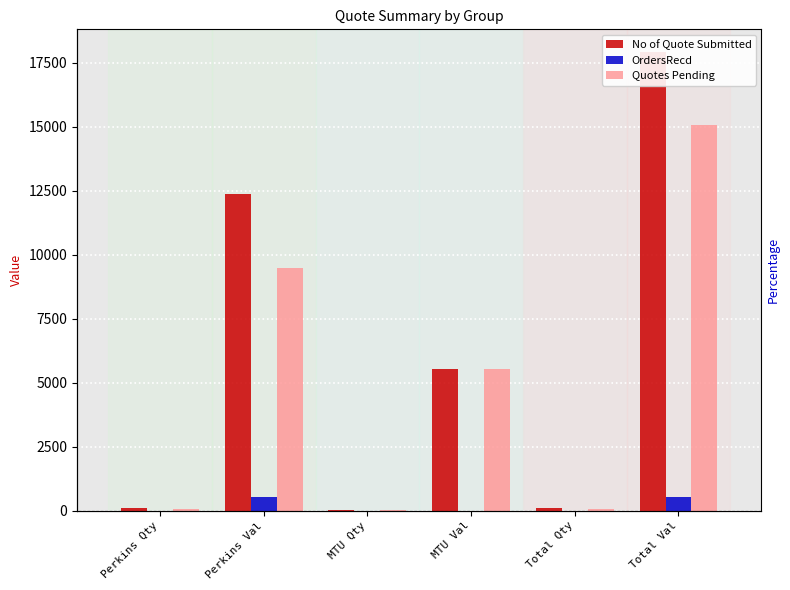

At which label does No of Quote Submitted reach its minimum?

MTU Qty